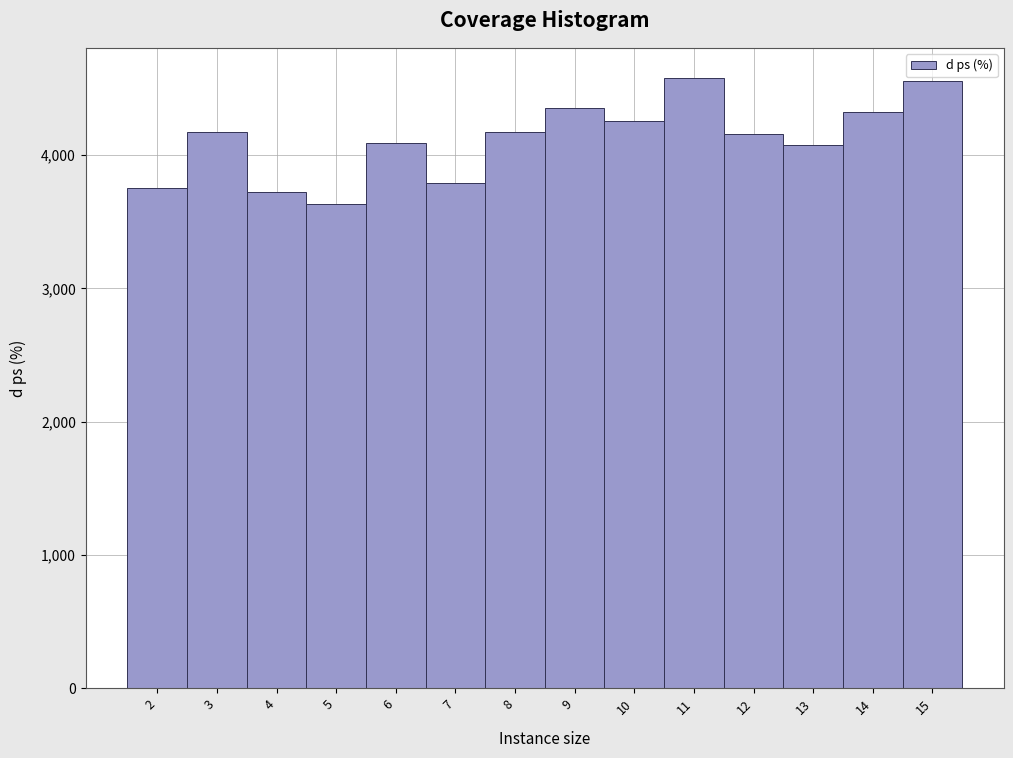

What is the height of the bar covering 12.5 to 13.5 on the x-axis? The values are not printed on the chart, so give them approximately, as read against the axis.

4100